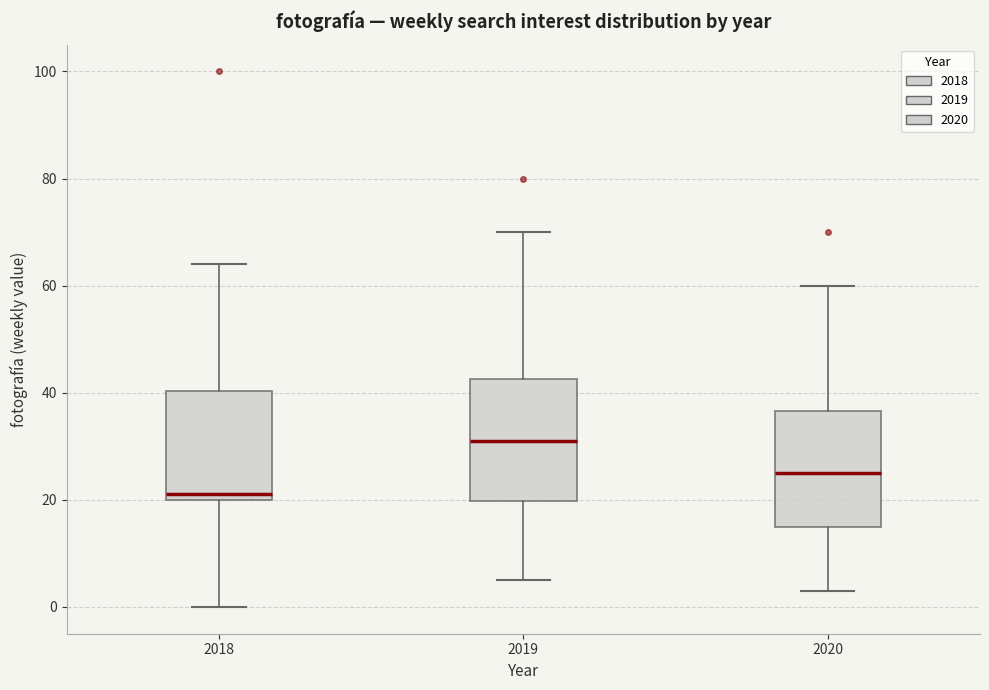

Reading left to right, read every box against the y-axis: the position of its median line, the range the box covers, and the ends of its whiskers. The values are not printed on the chart, so give them approximately, as read against the axis.

2018: median 22, box 20 to 40, whiskers 0 to 64
2019: median 32, box 20 to 42, whiskers 6 to 70
2020: median 26, box 16 to 36, whiskers 4 to 60